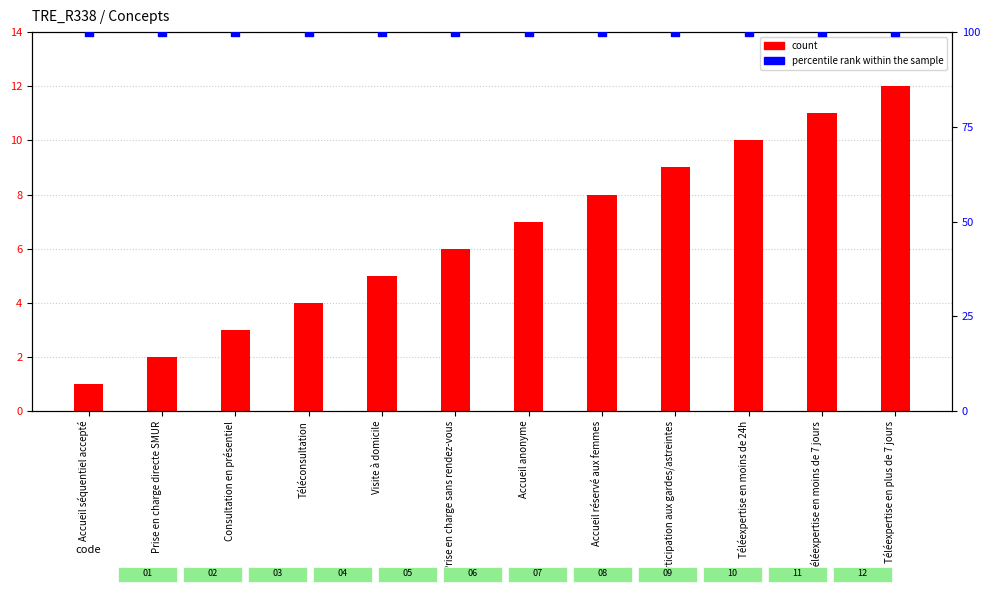

What is the total value across all series at Téléconsultation?

104